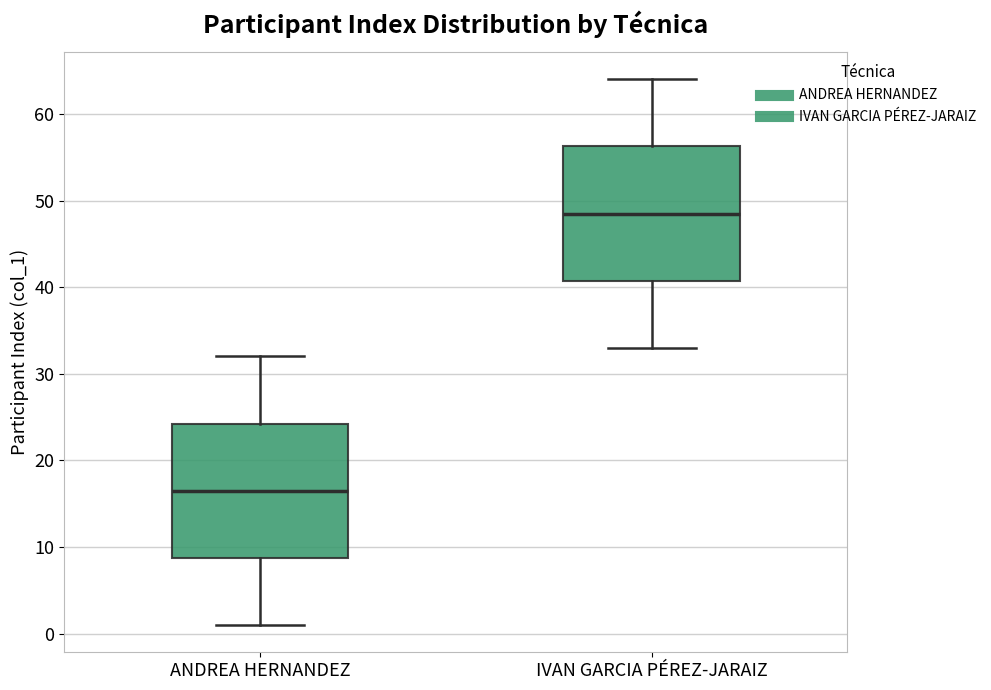

Which box's median line is the highest?

IVAN GARCIA PÉREZ-JARAIZ